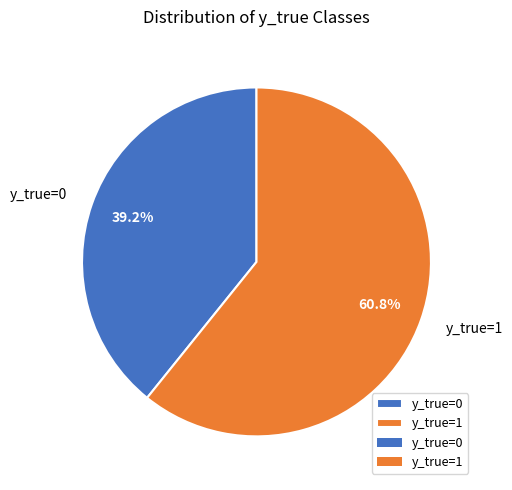

To the nearest percent, what percentage of the pie is y_true=0?

39%